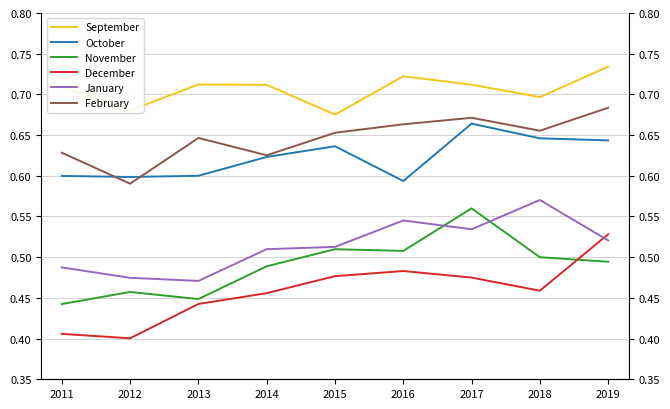

In October, how many points are lower than both neighbors (excluding endpoints)?

2